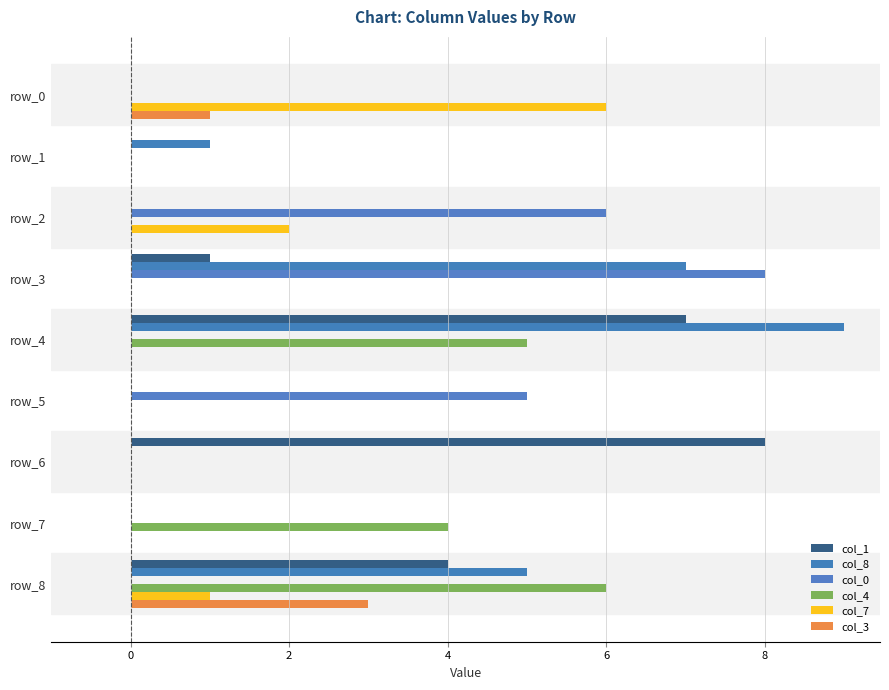

How many distinct data groups are displayed?

6